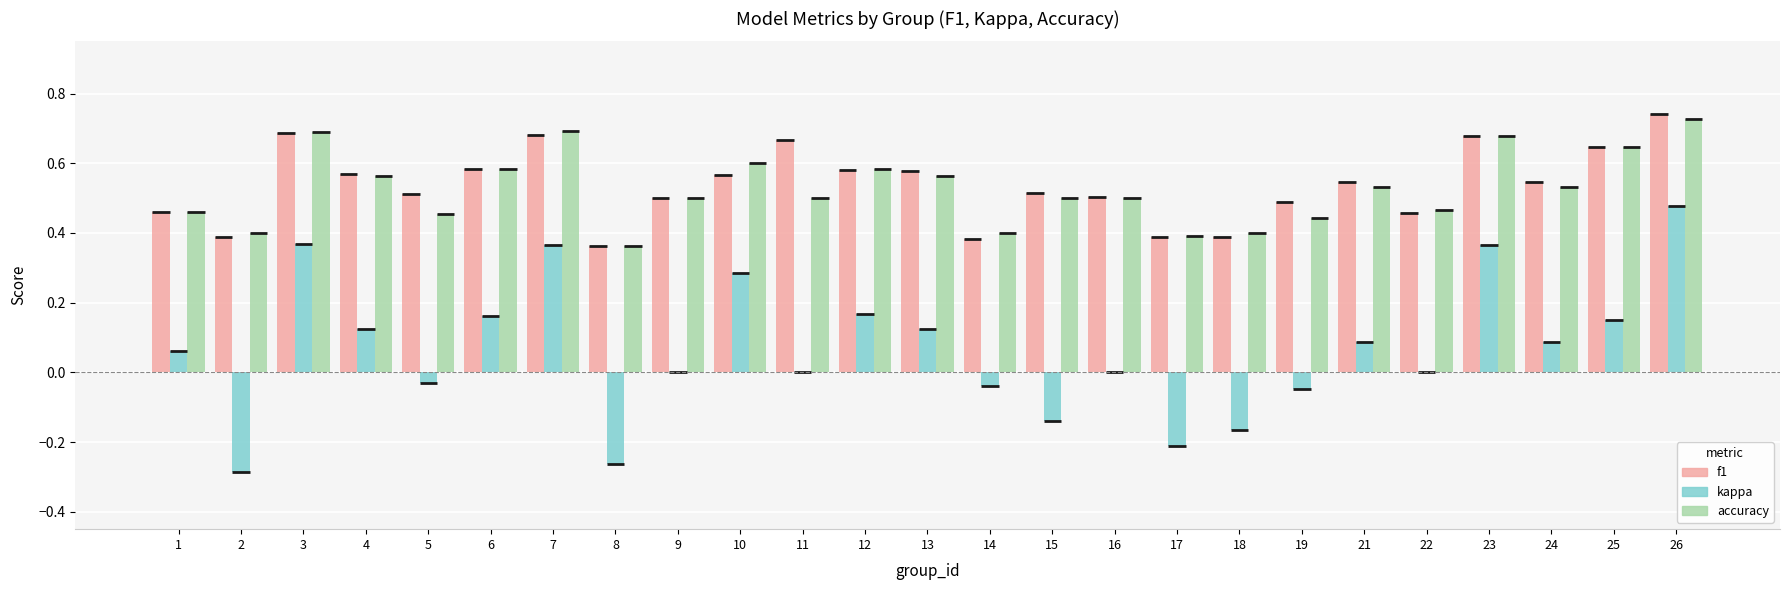

Is the value of accuracy at 2 greater than the value of kappa at 23?

Yes